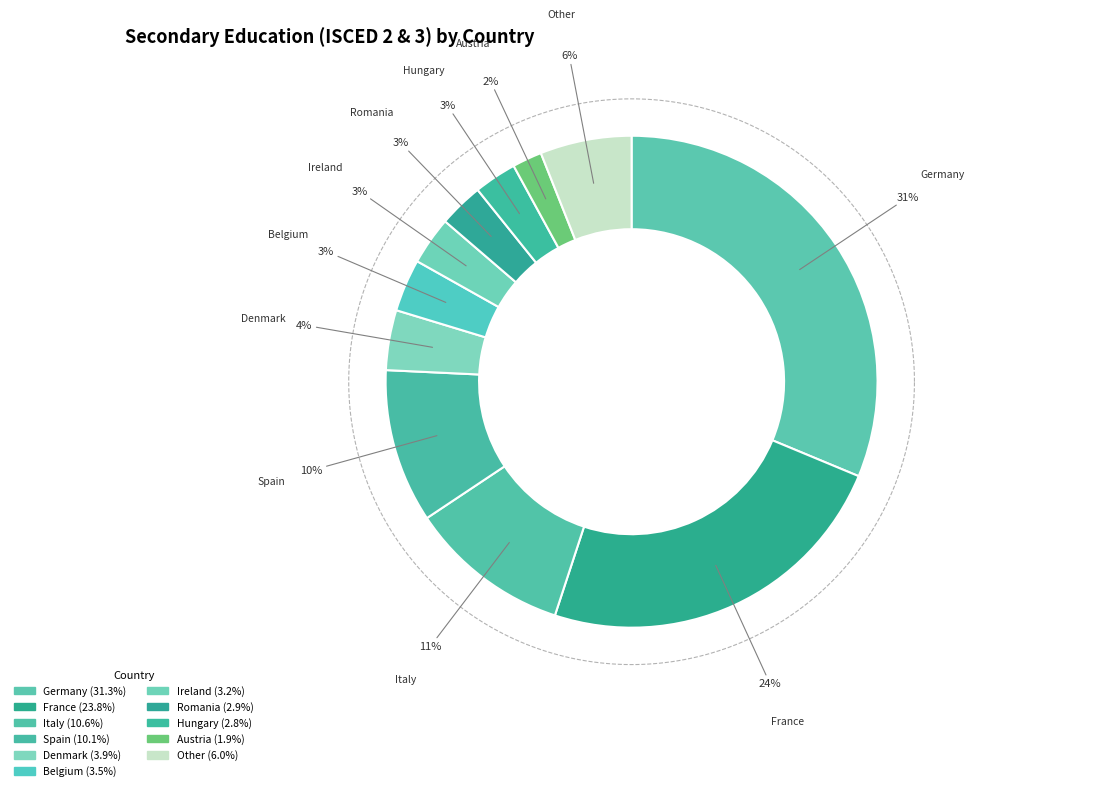

Is the sum of Denmark and Bulgaria greater than half?

No